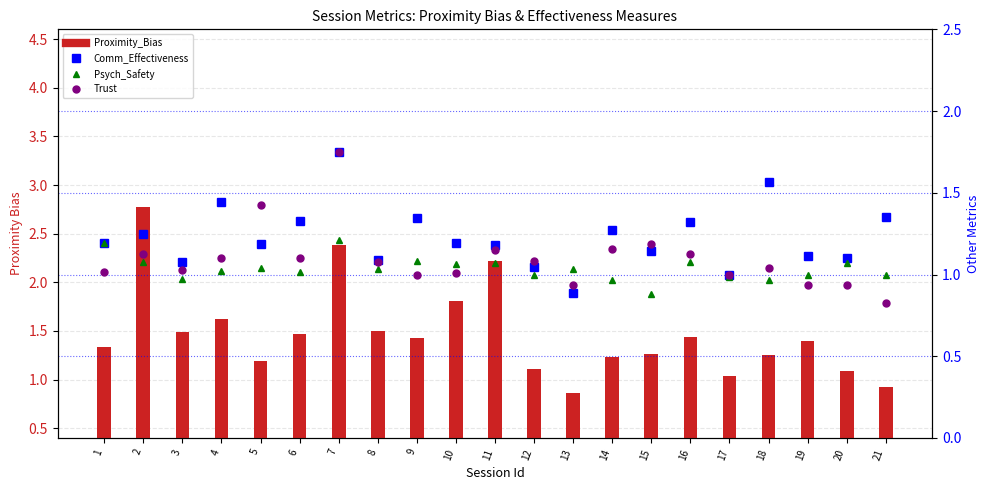

What is the maximum value shown in the chart?

2.8